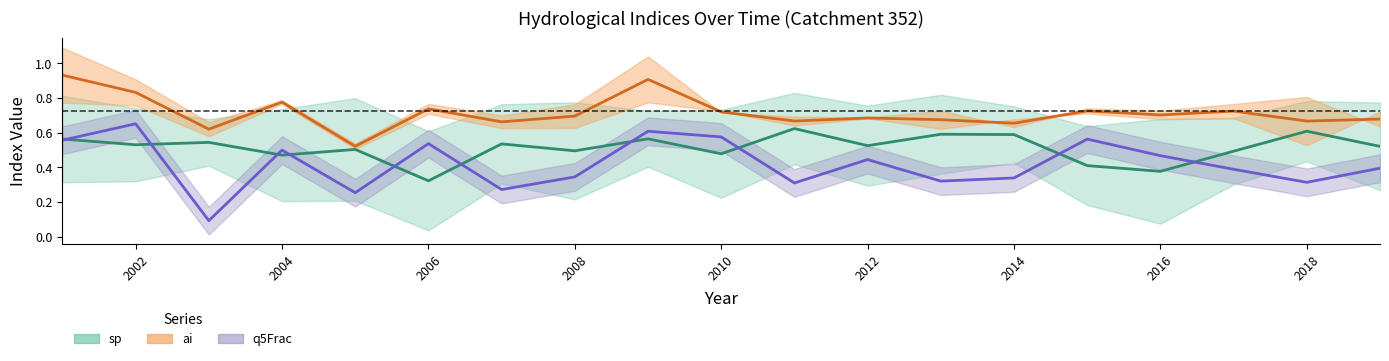

Which series has the largest range (max minus min)?

q5Frac (center)